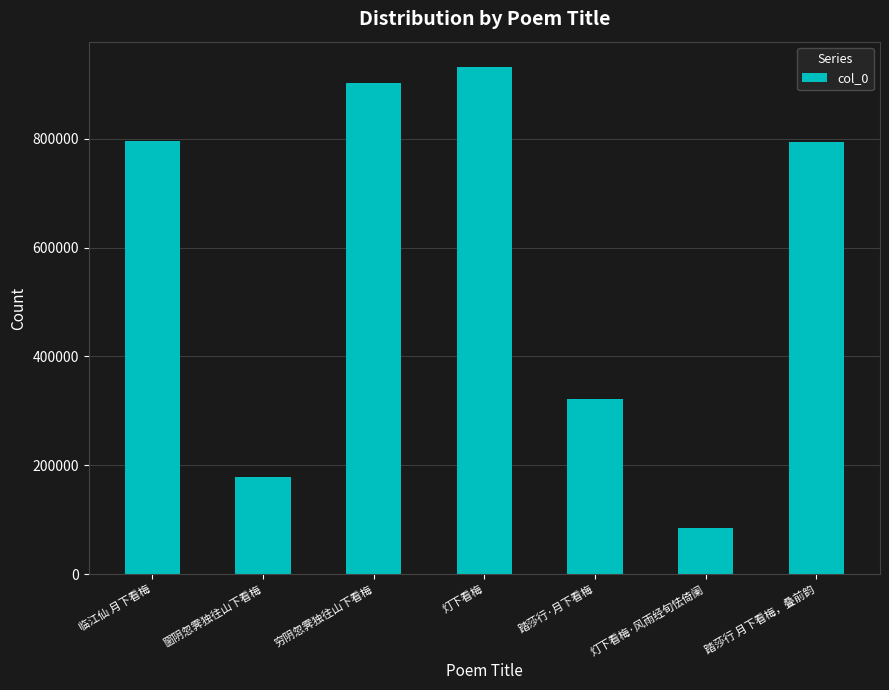

Approximately how many times larger is the value at 临江仙 月下看梅 compared to 灯下看梅?

0.9